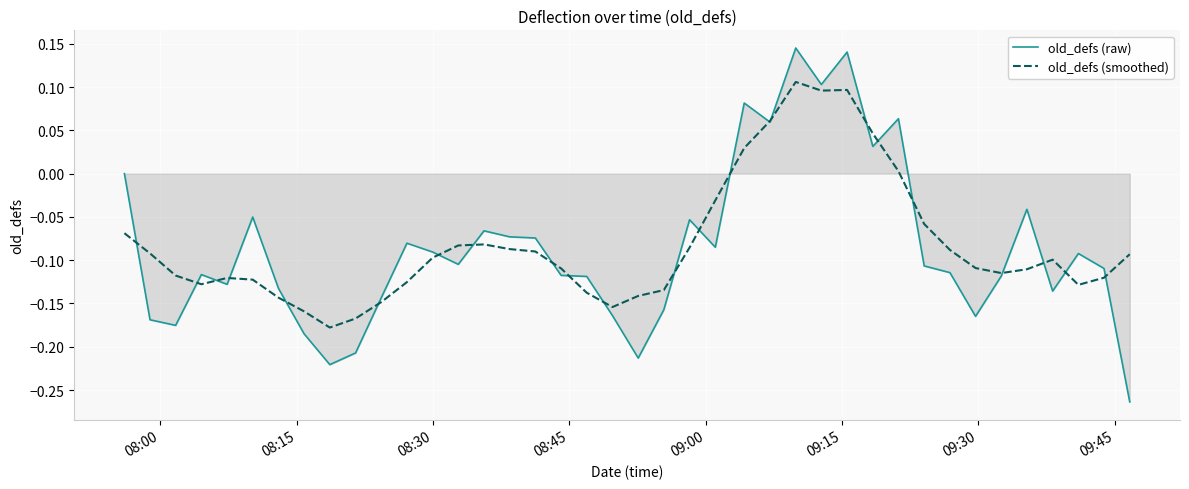

List the series in order of their peak value, highest first.

old_defs (raw), old_defs (smoothed)